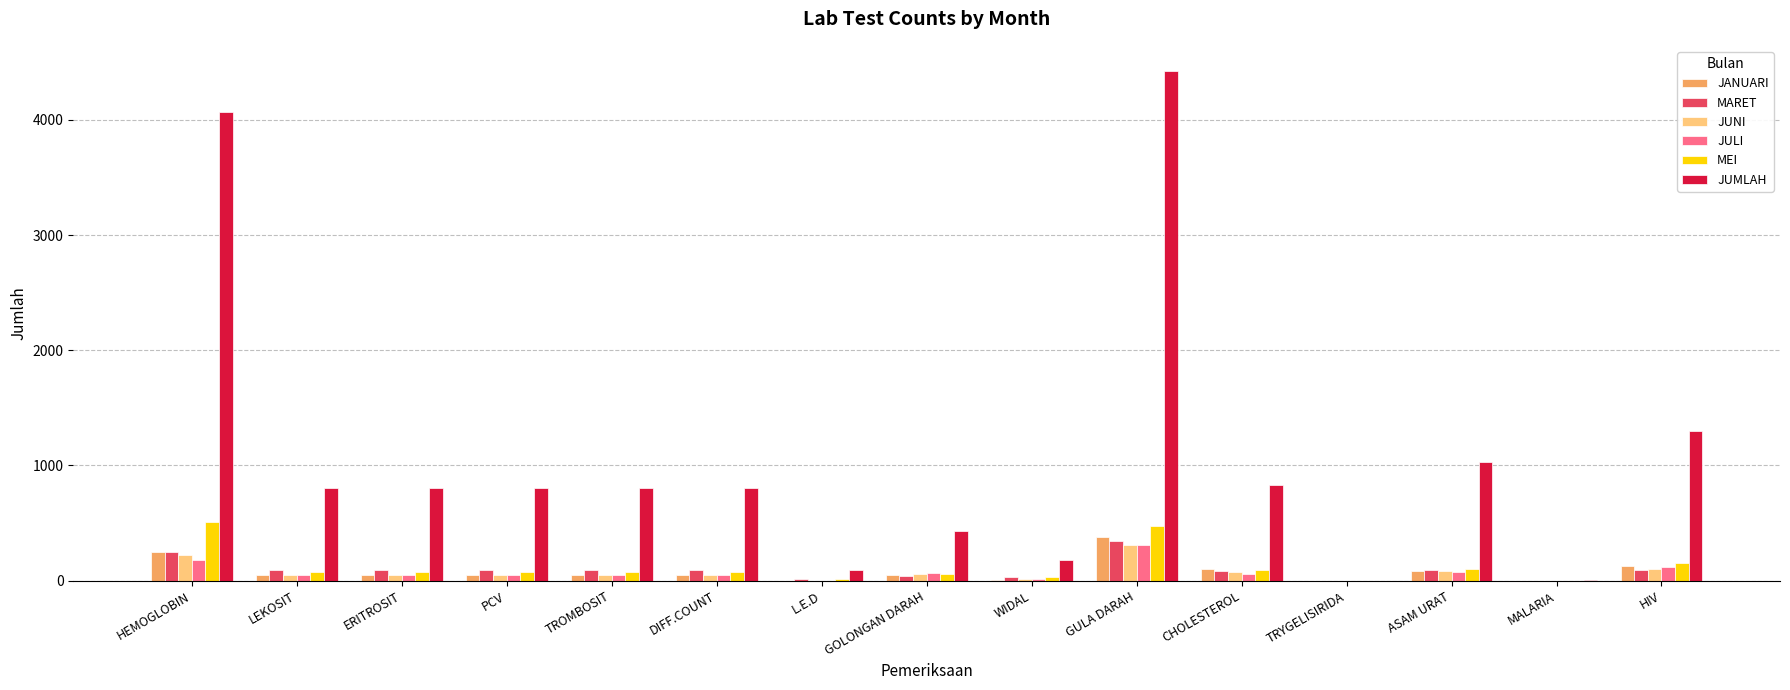

Which series has the widest spread of values?

JUMLAH